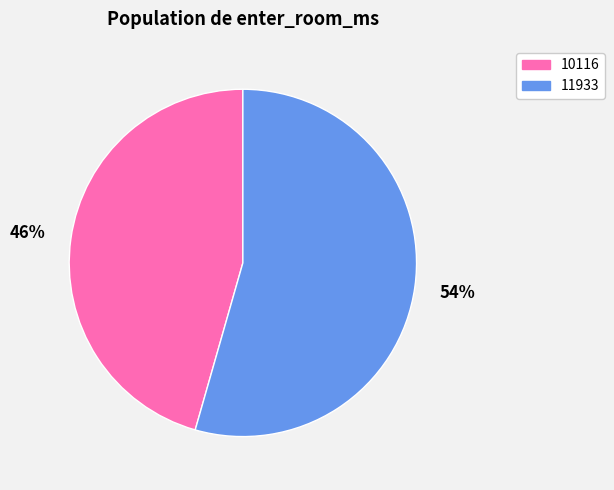

Which category accounts for the majority?

11933